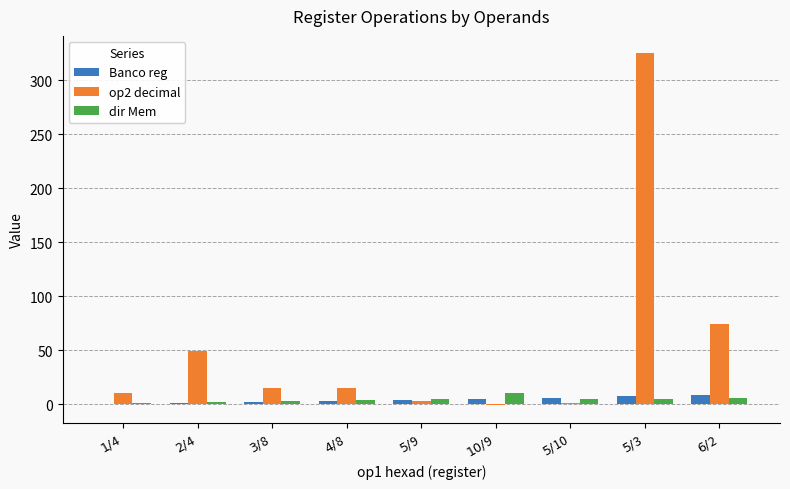

Is the value of dir Mem at $3/$8 greater than the value of op2 decimal at $2/$4?

No